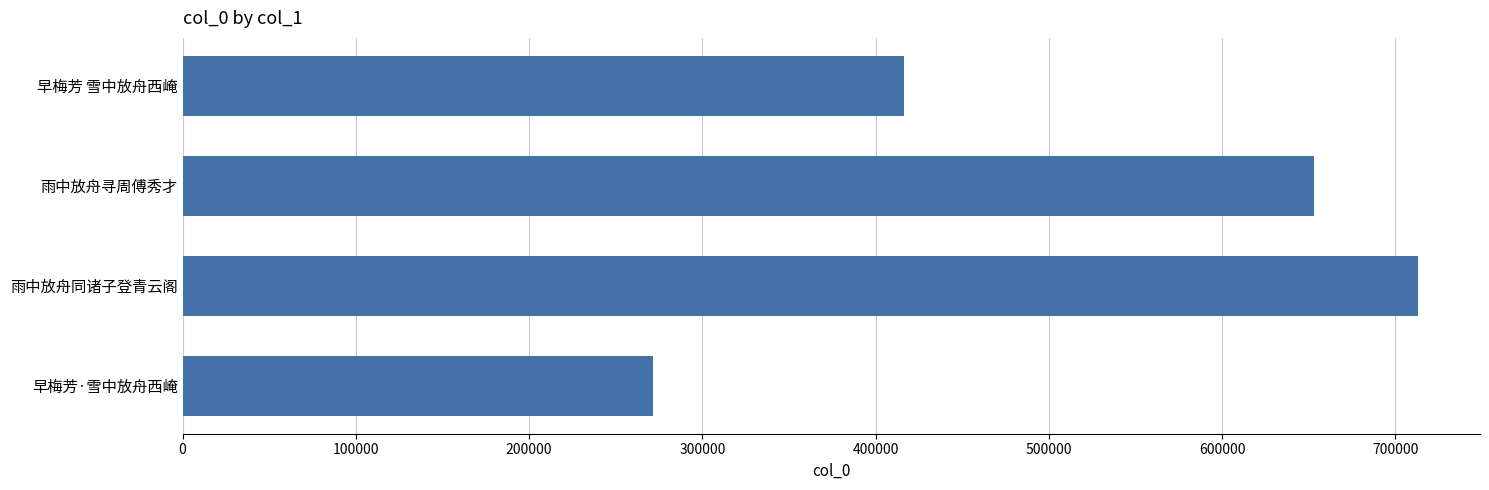

Count the number of categories in the chart.

4